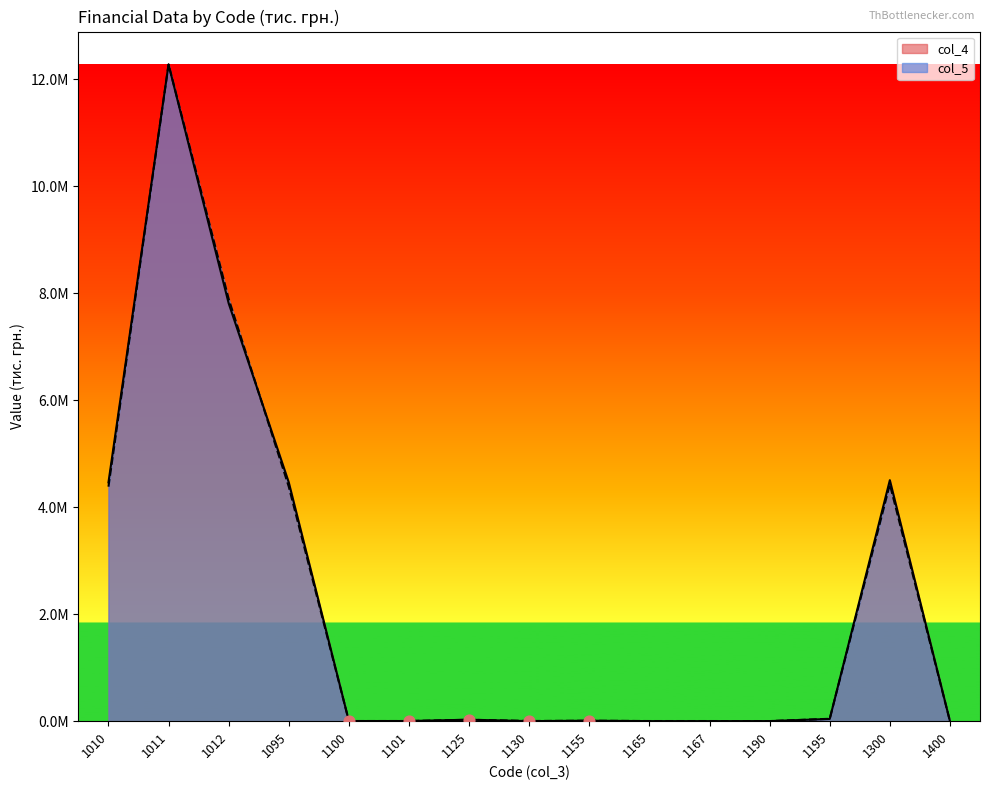

Which series contains the highest Y value?

col_5